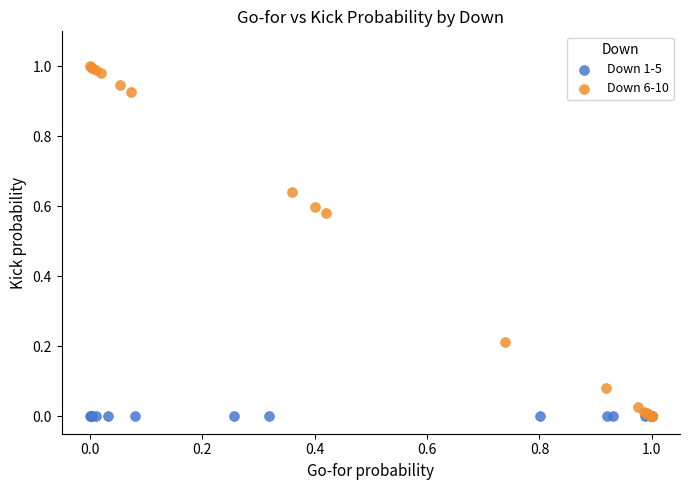

Which series reaches the maximum Y coordinate?

Down 6-10